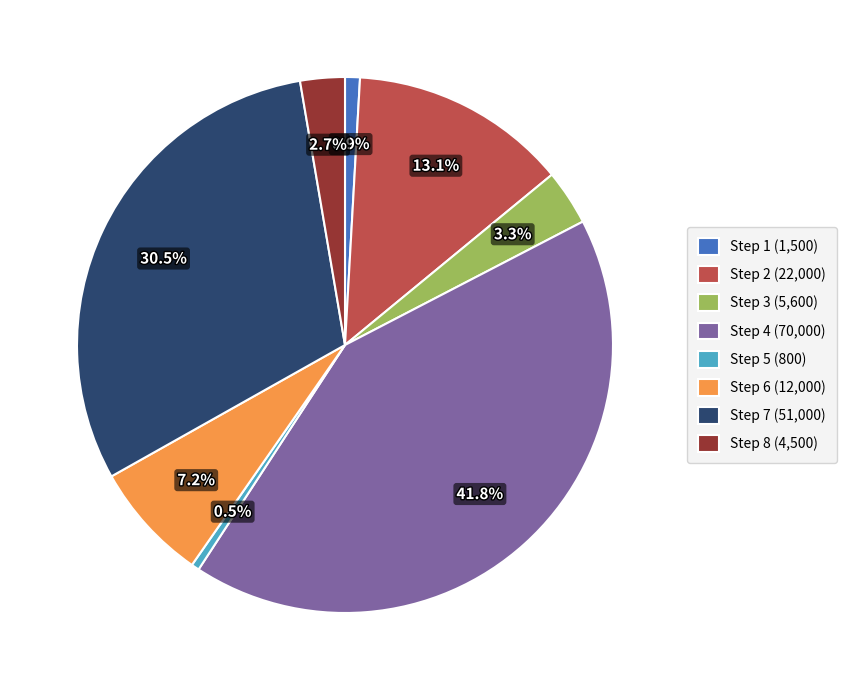

How many segments does this pie chart have?

8